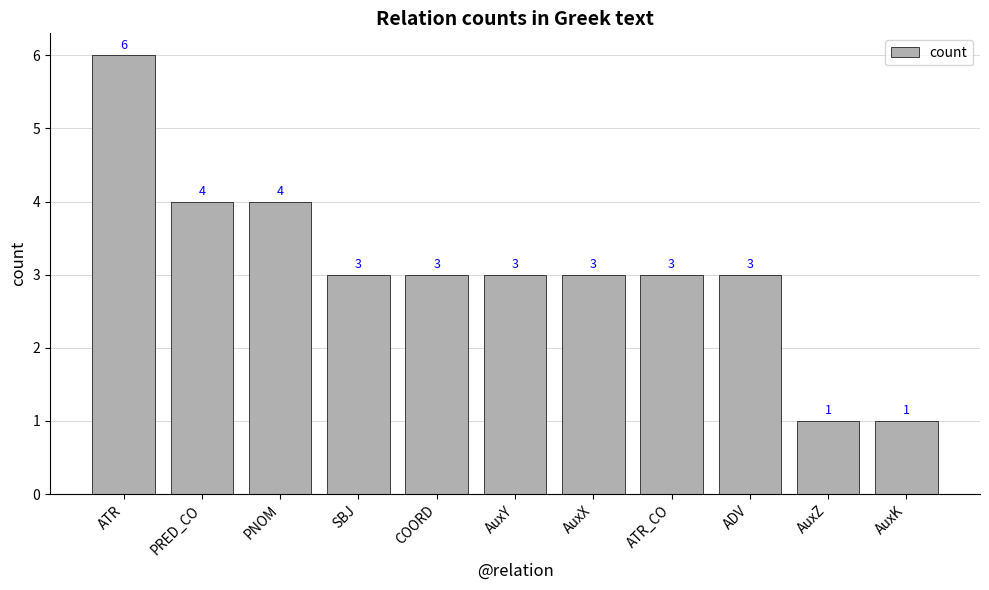

What is the greatest value displayed?

6